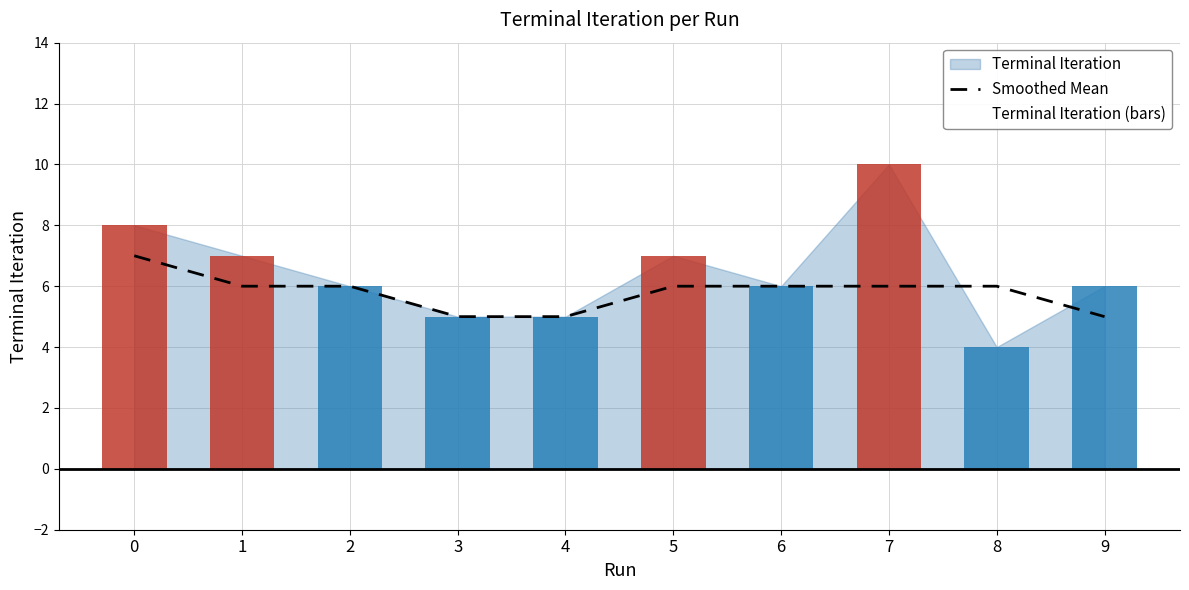

Read the Smoothed Mean value at 0.

7